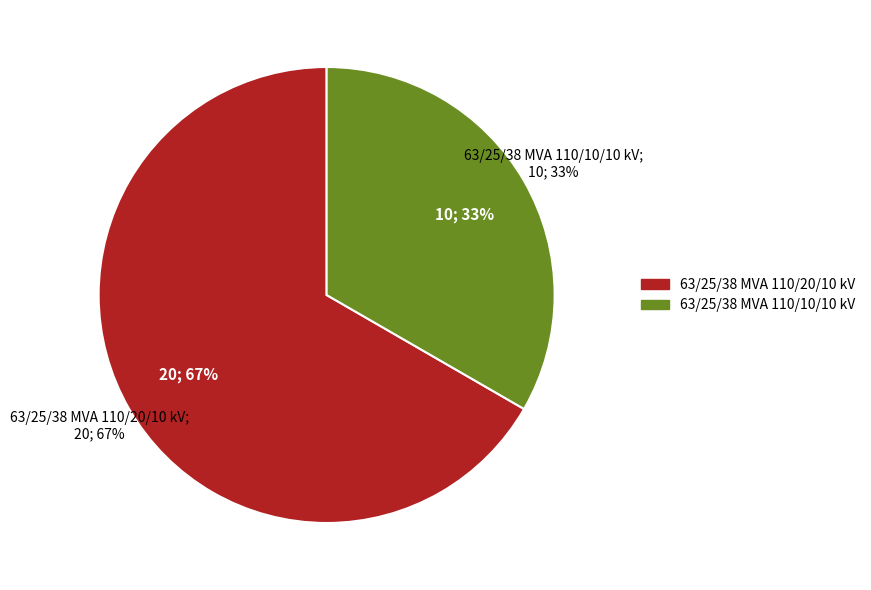

True or false: 63/25/38 MVA 110/10/10 kV accounts for 39% of the total.

False